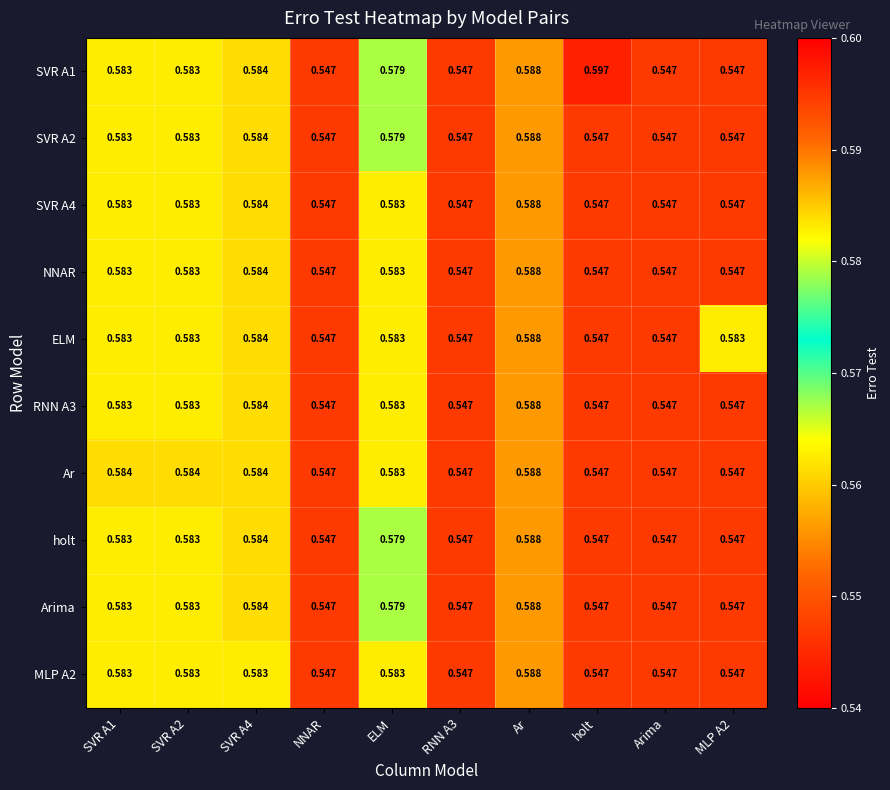

Is the value of RNN A3 at Ar greater than the value of Arima at Arima?

Yes